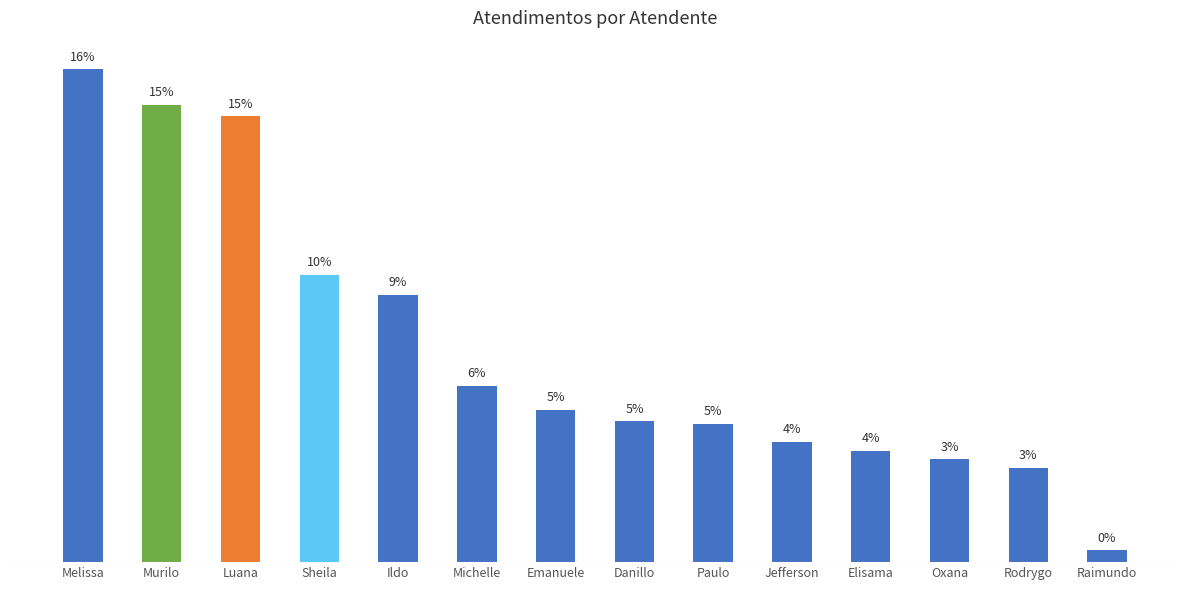

The chart shows a value of 24 at Danillo. True or false?

False